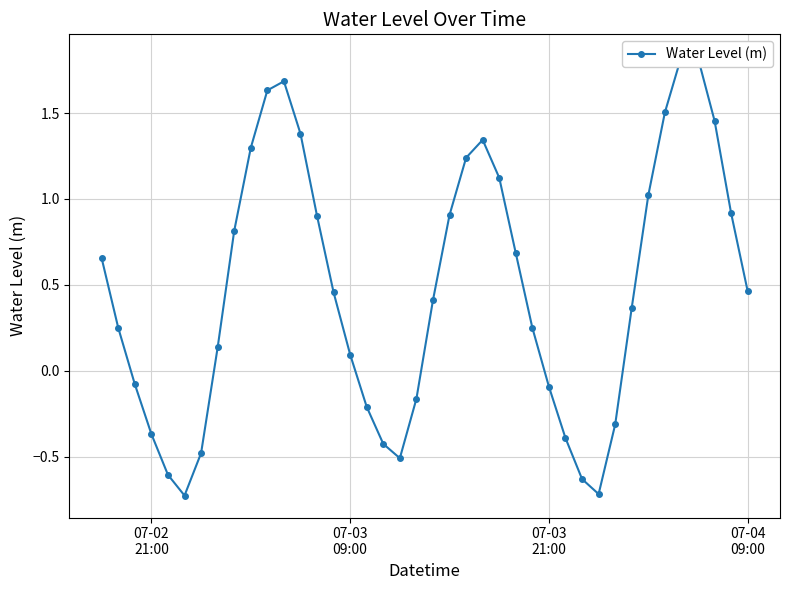

What is the difference between the second highest and second lowest values?

2.5